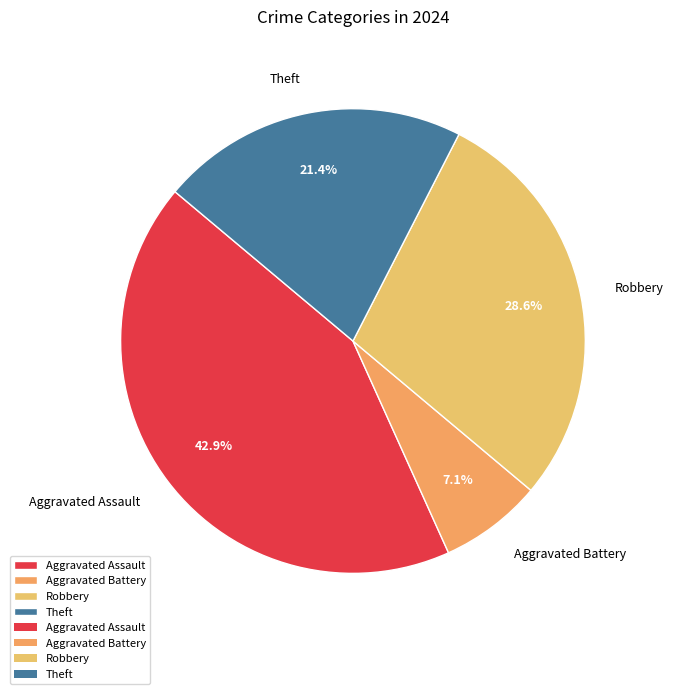

Between Aggravated Assault and Aggravated Battery, which is larger?

Aggravated Assault